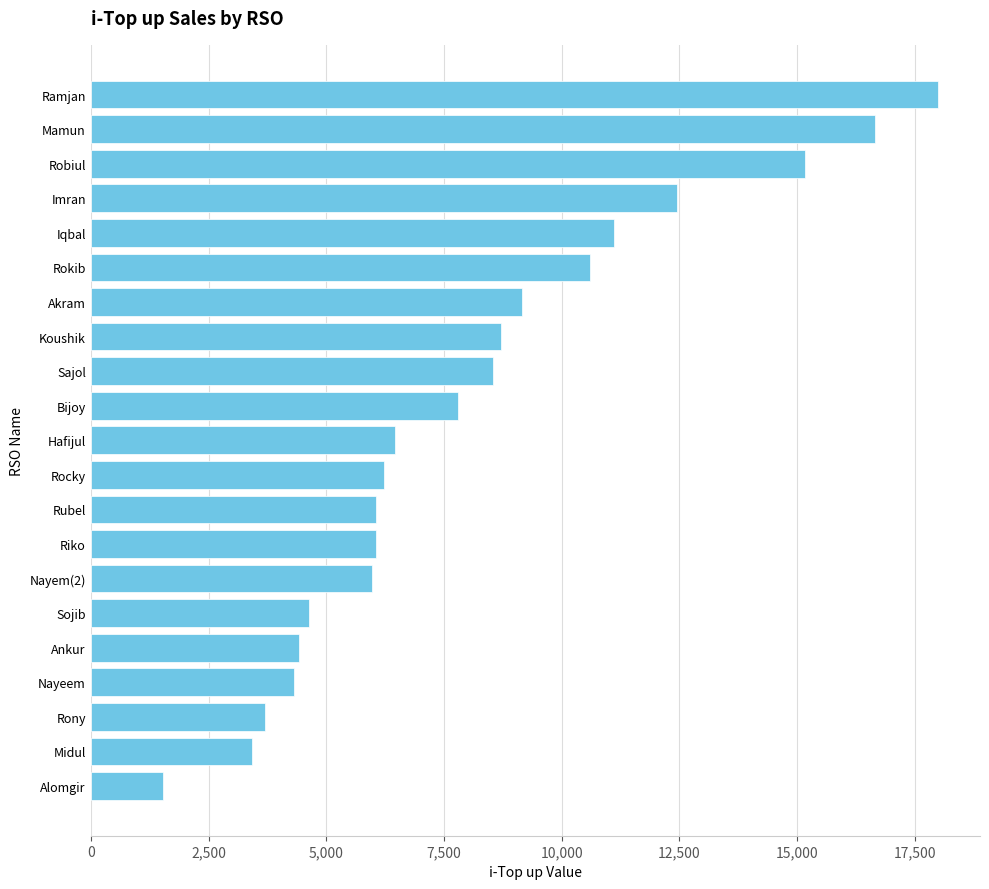

What is the average value?

8142